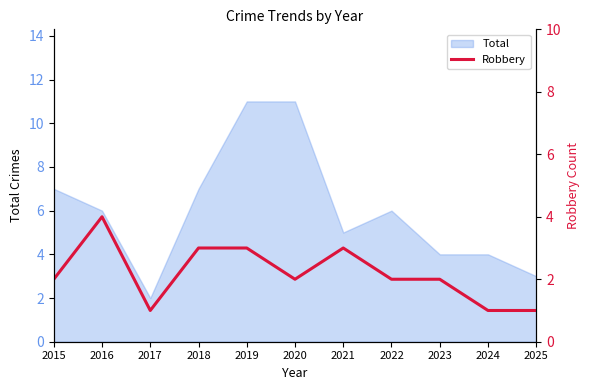

What is the minimum value shown in the chart?

1